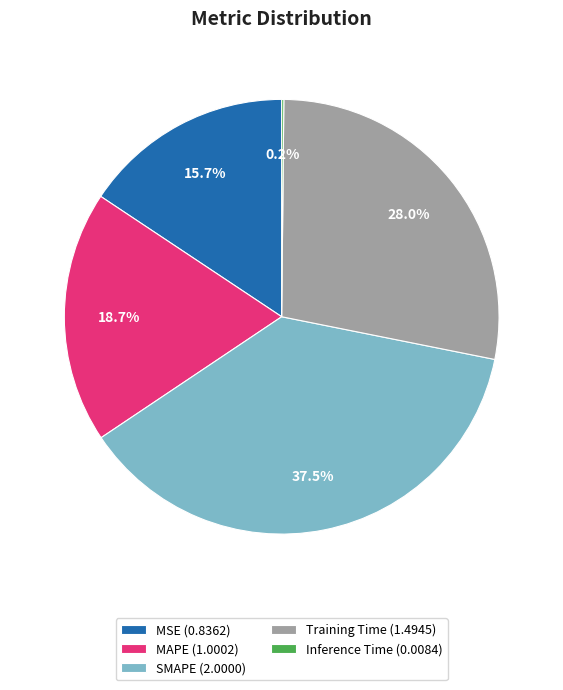

True or false: MSE accounts for 16% of the total.

True